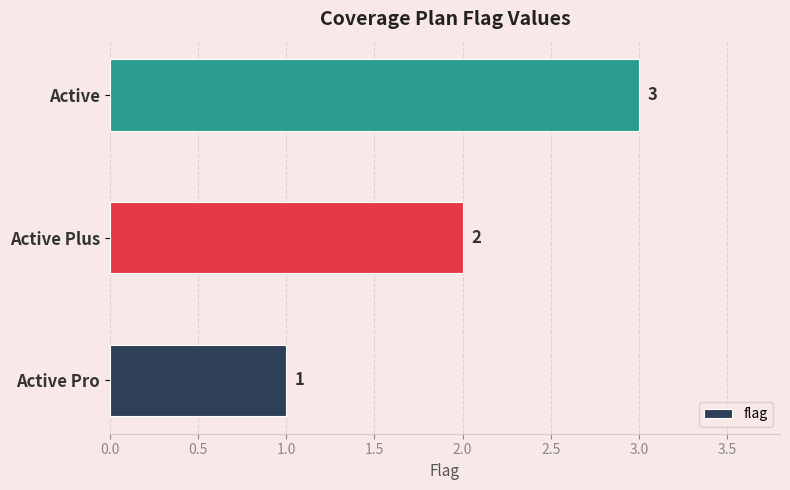

At which category does the chart reach its peak across all series?

Active